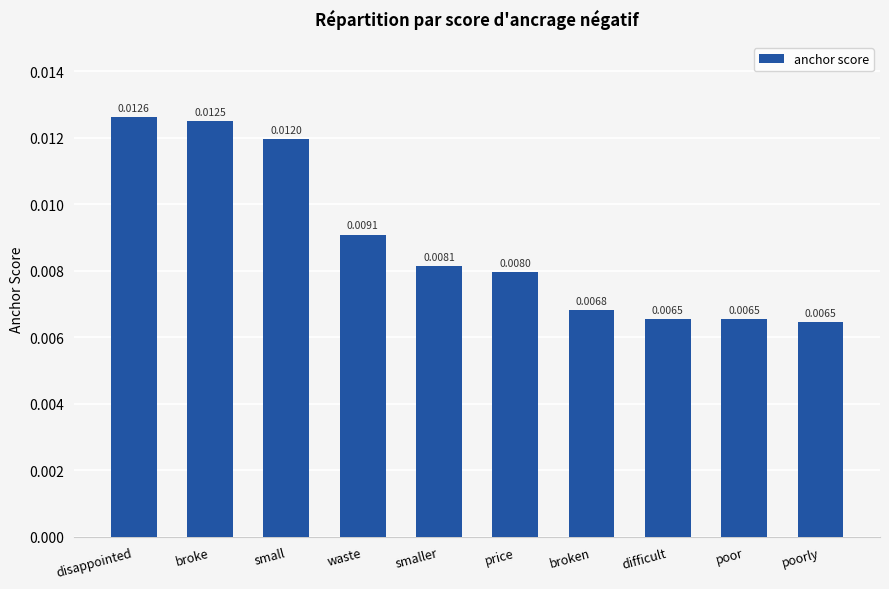

What position from the right is small?

8